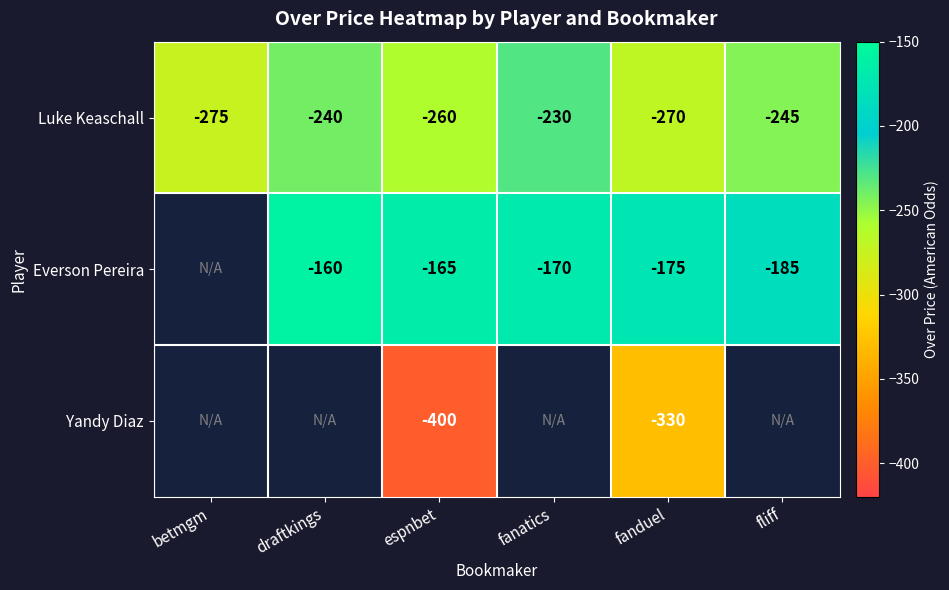

What is the average value of the Luke Keaschall series?

-253